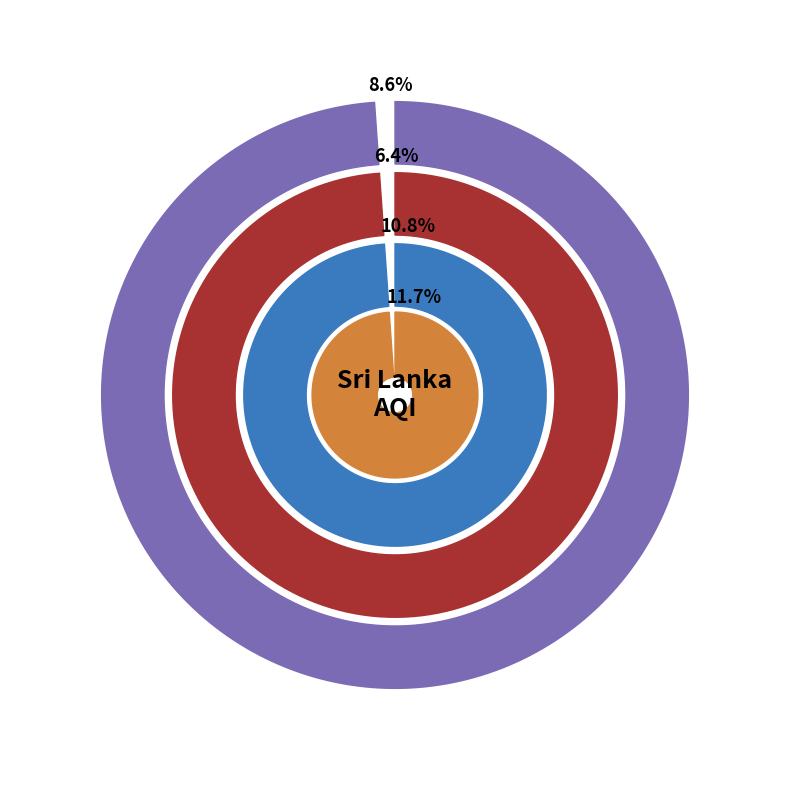

Rank the categories by value from lowest to highest.

Eastern Province, Central, Northern Province, North Central, Uva, Western, North Western, Sabaragamuwa, Southern